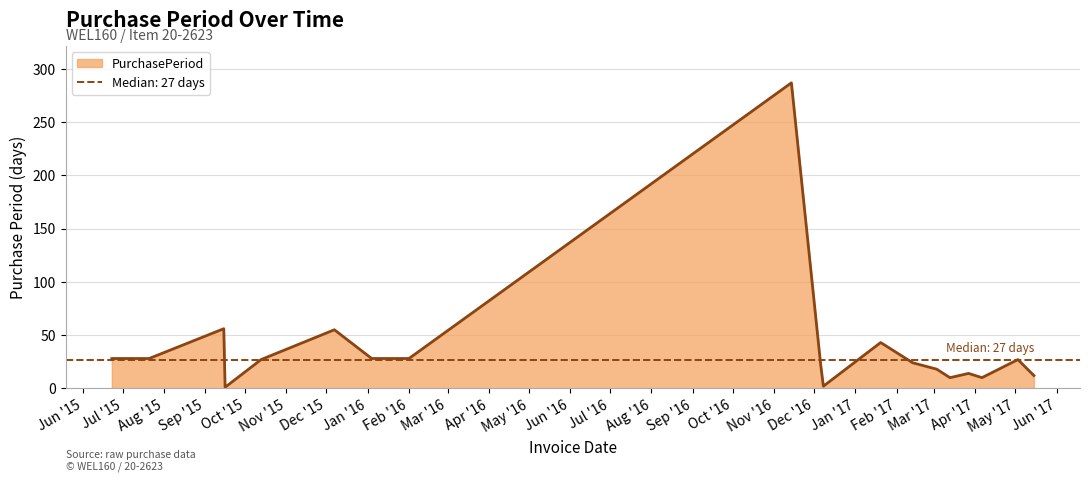

What is the maximum value for PurchasePeriod?

287